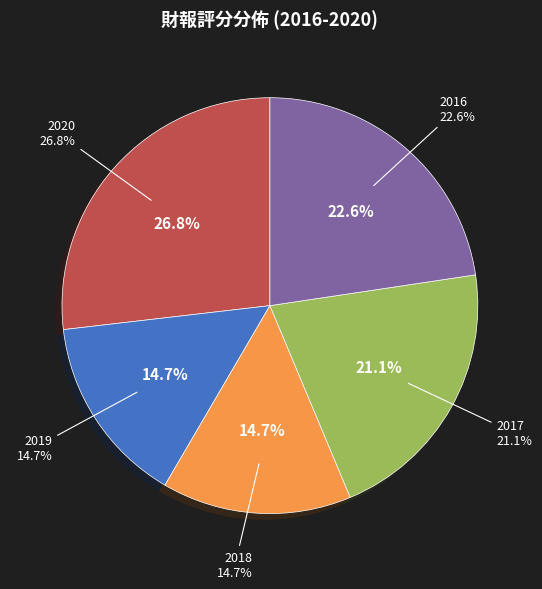

Rank the categories by value from highest to lowest.

2020, 2016, 2017, 2019, 2018